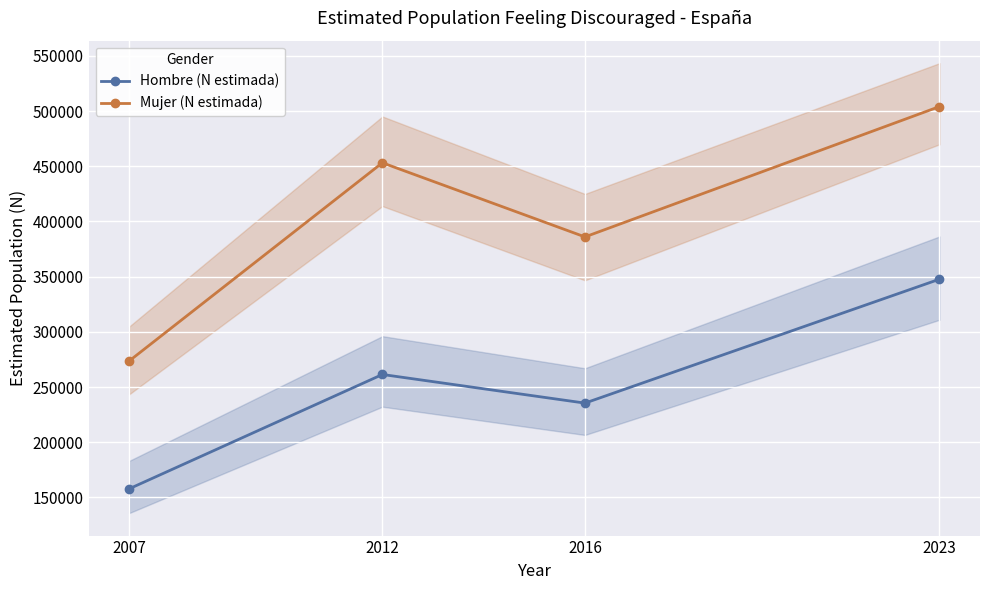

Reading left to right, what are all the values shown in this chart?

Hombre (N estimada): 2007=157858	2012=261404	2016=235478	2023=347689
Mujer (N estimada): 2007=273616	2012=453128	2016=385996	2023=504053